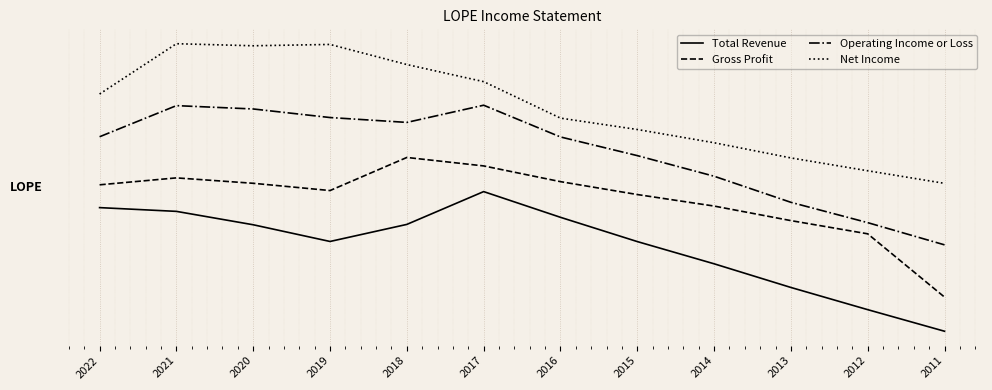

The value of Total Revenue at 2011 is -0.1. True or false?

True